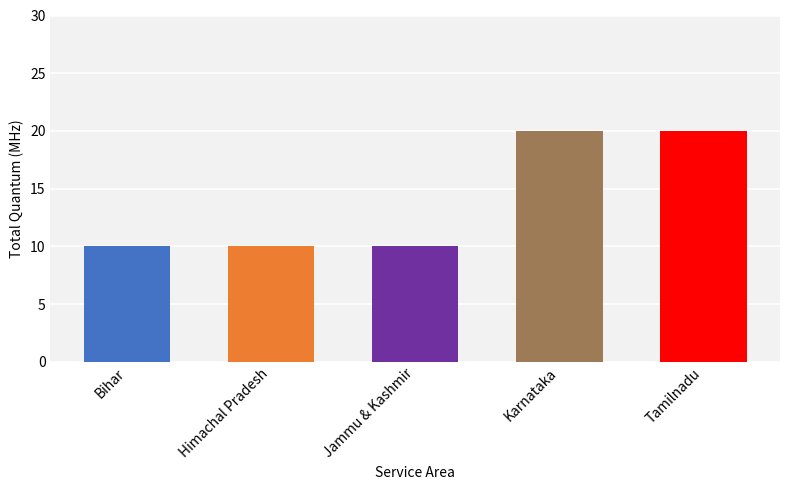

Between Karnataka and Tamilnadu, which is larger?

Karnataka